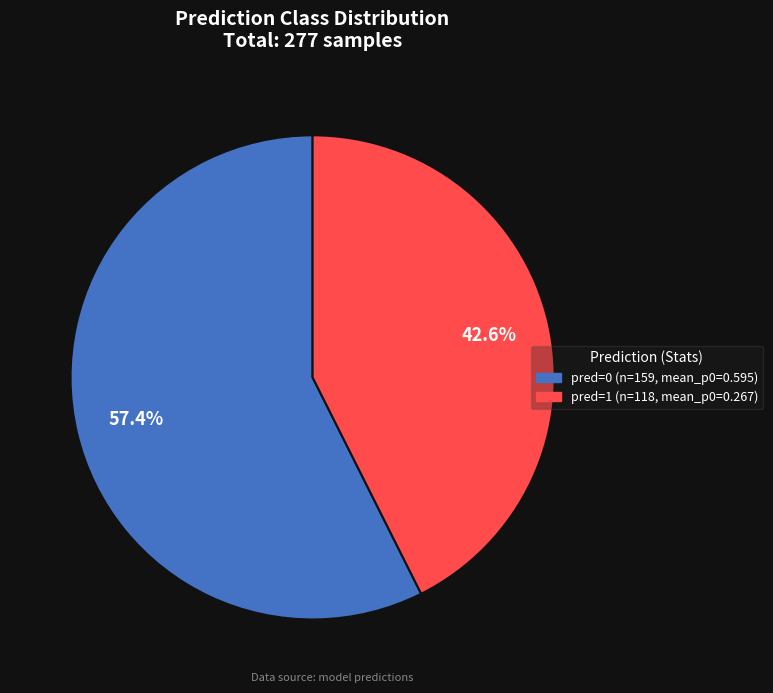

To the nearest percent, what is the difference between the largest and smallest slice percentages?

15%